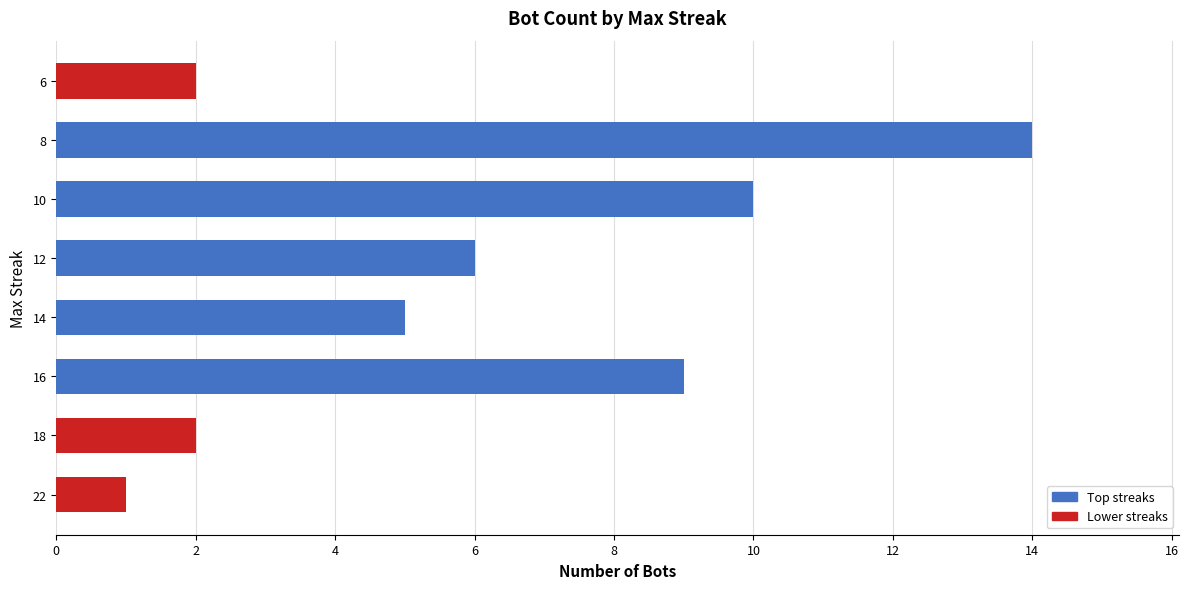

Reading bottom to top, transcribe all the data shown in this chart.

22=1	18=2	16=9	14=5	12=6	10=10	8=14	6=2